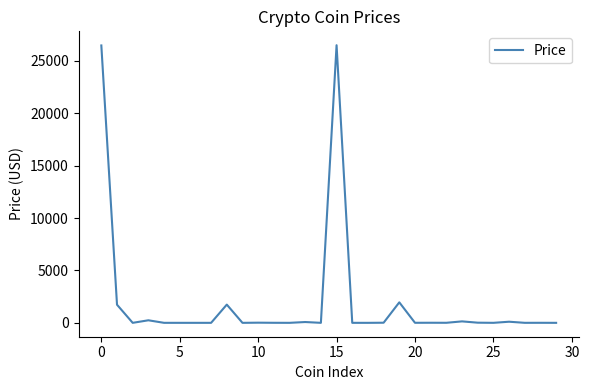

True or false: there are more than 0 points higher than both neighbors.

True